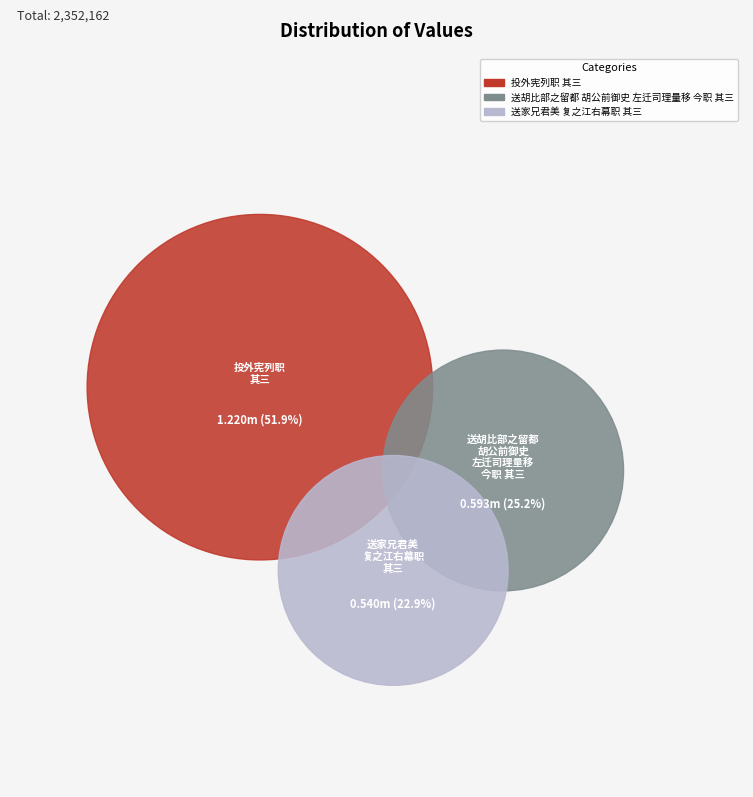

To the nearest percent, what is the difference between the largest and smallest slice percentages?

29%